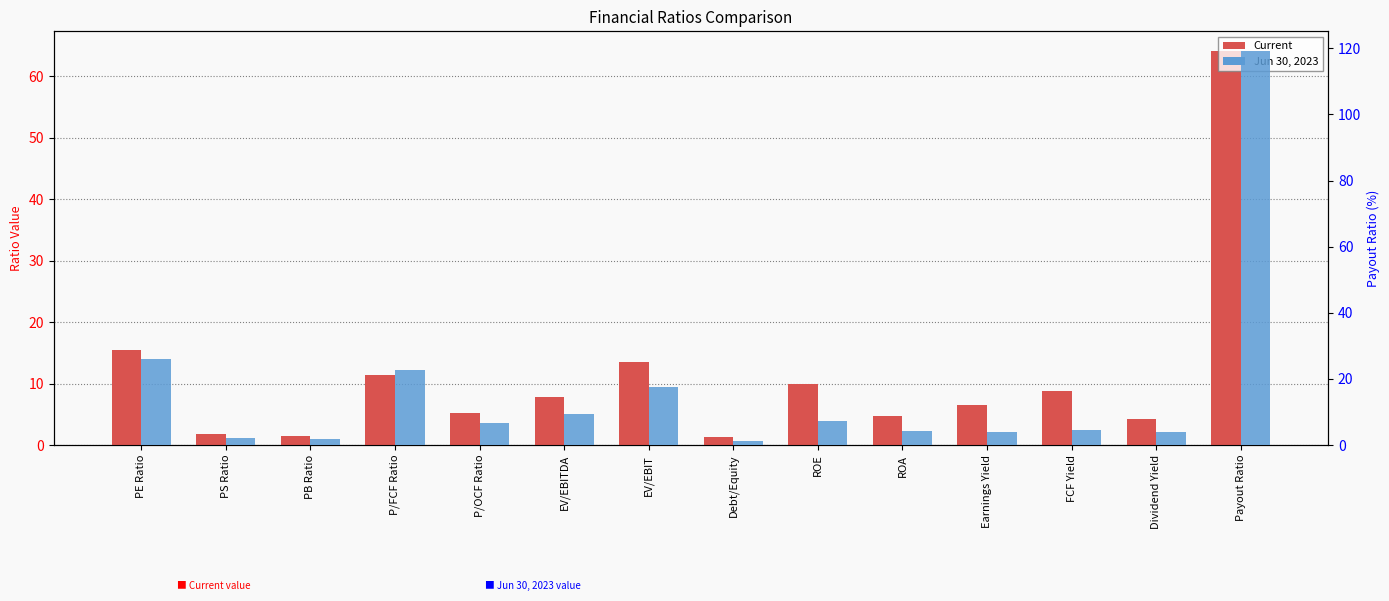

Reading left to right, transcribe all the data shown in this chart.

Current: 15.5	1.8	1.5	11.3	5.2	7.8	13.4	1.2	9.9	4.6	6.4	8.8	4.2	64.1
Jun 30, 2023: 26.1	2.1	1.7	22.8	6.8	9.4	17.4	1.3	7.4	4.3	3.8	4.4	3.8	119.2